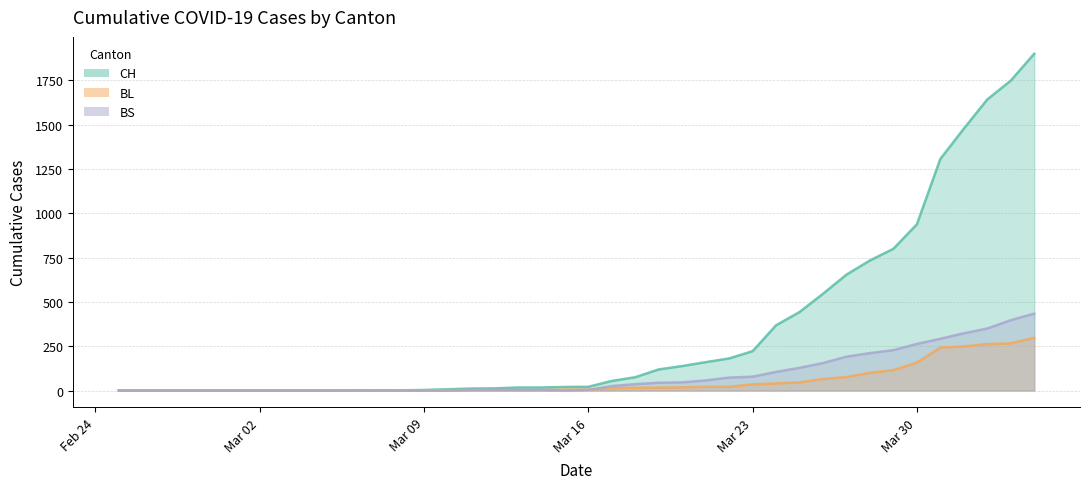

True or false: BL and BS cross at least once.

True